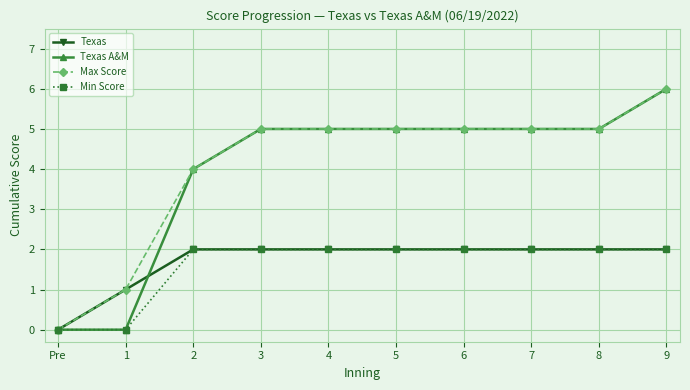

Reading right to left, list all the values displayed in this chart.

Texas: 9=2	8=2	7=2	6=2	5=2	4=2	3=2	2=2	1=1	Pre=0
Texas A&M: 9=6	8=5	7=5	6=5	5=5	4=5	3=5	2=4	1=0	Pre=0
Max Score: 9=6	8=5	7=5	6=5	5=5	4=5	3=5	2=4	1=1	Pre=0
Min Score: 9=2	8=2	7=2	6=2	5=2	4=2	3=2	2=2	1=0	Pre=0